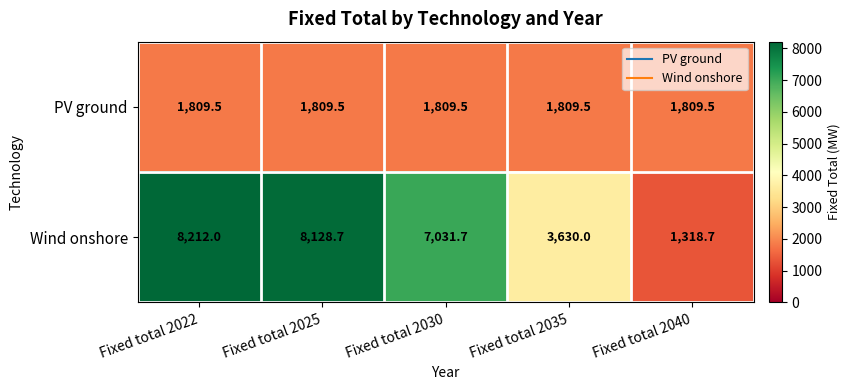

Which series has the widest spread of values?

Wind onshore